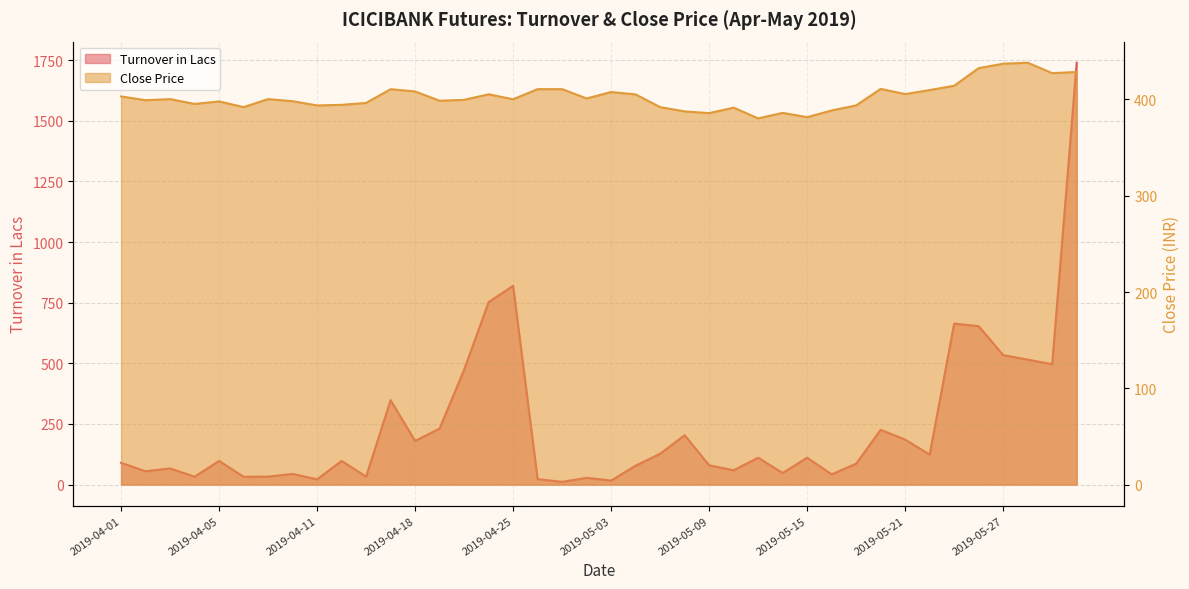

What is the maximum value for Close?

438.1